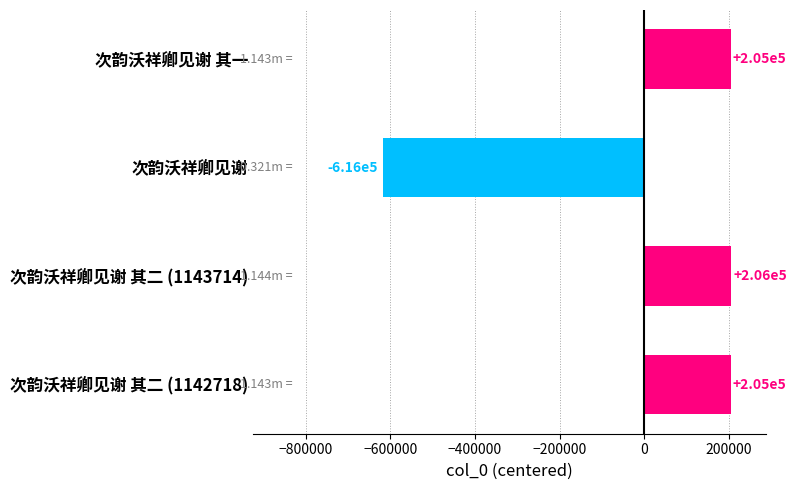

What is the difference between the maximum and minimum values?

822627